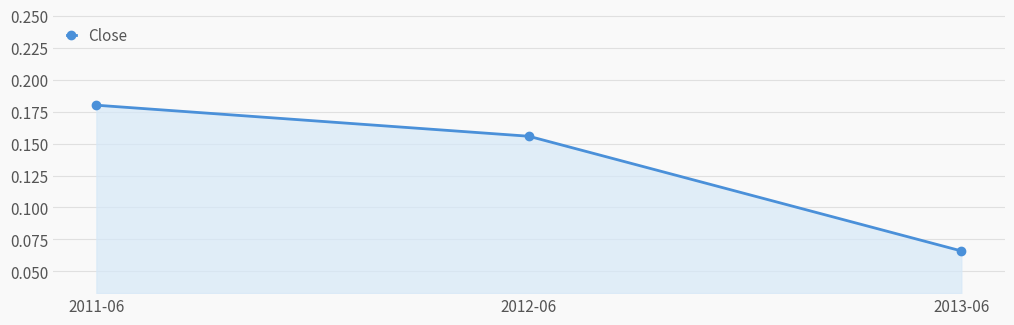

What is the sum of all values?

0.4